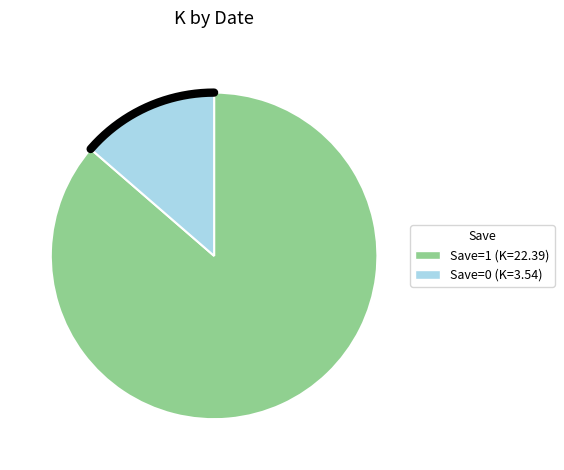

How many slices are in this pie chart?

2